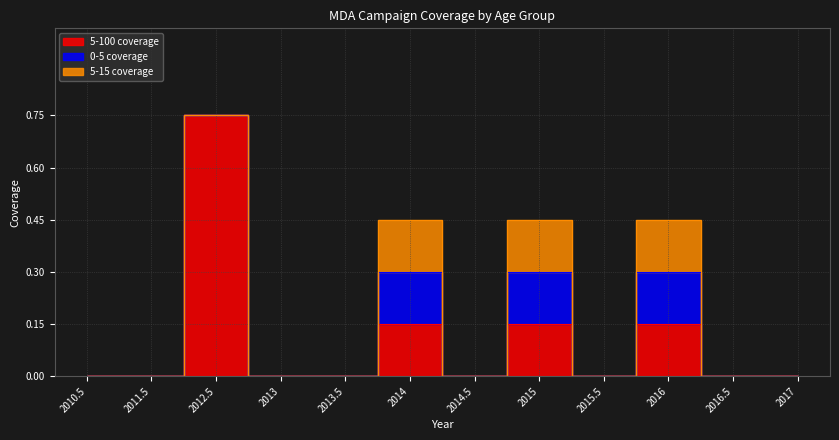

How many categories are shown in the chart?

12